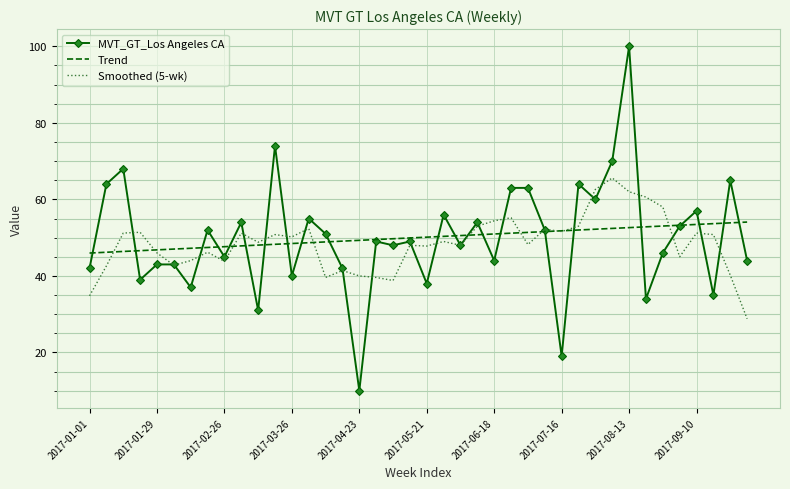

What is the minimum value for Smoothed (5-wk)?

28.8